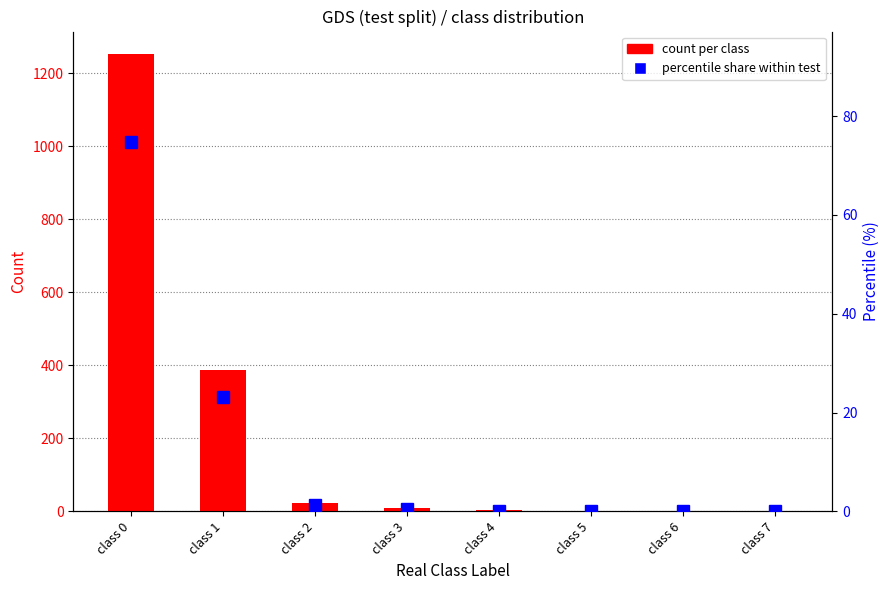

What is the difference between the maximum and second lowest values in the percentile share series?

74.6